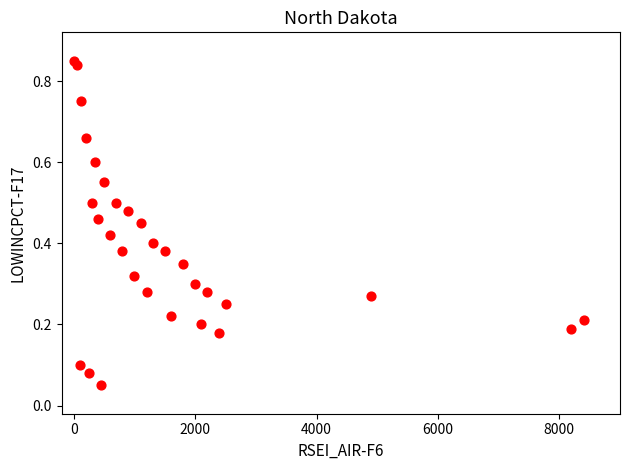

What is the range of X values (max minus min)?

8400.0